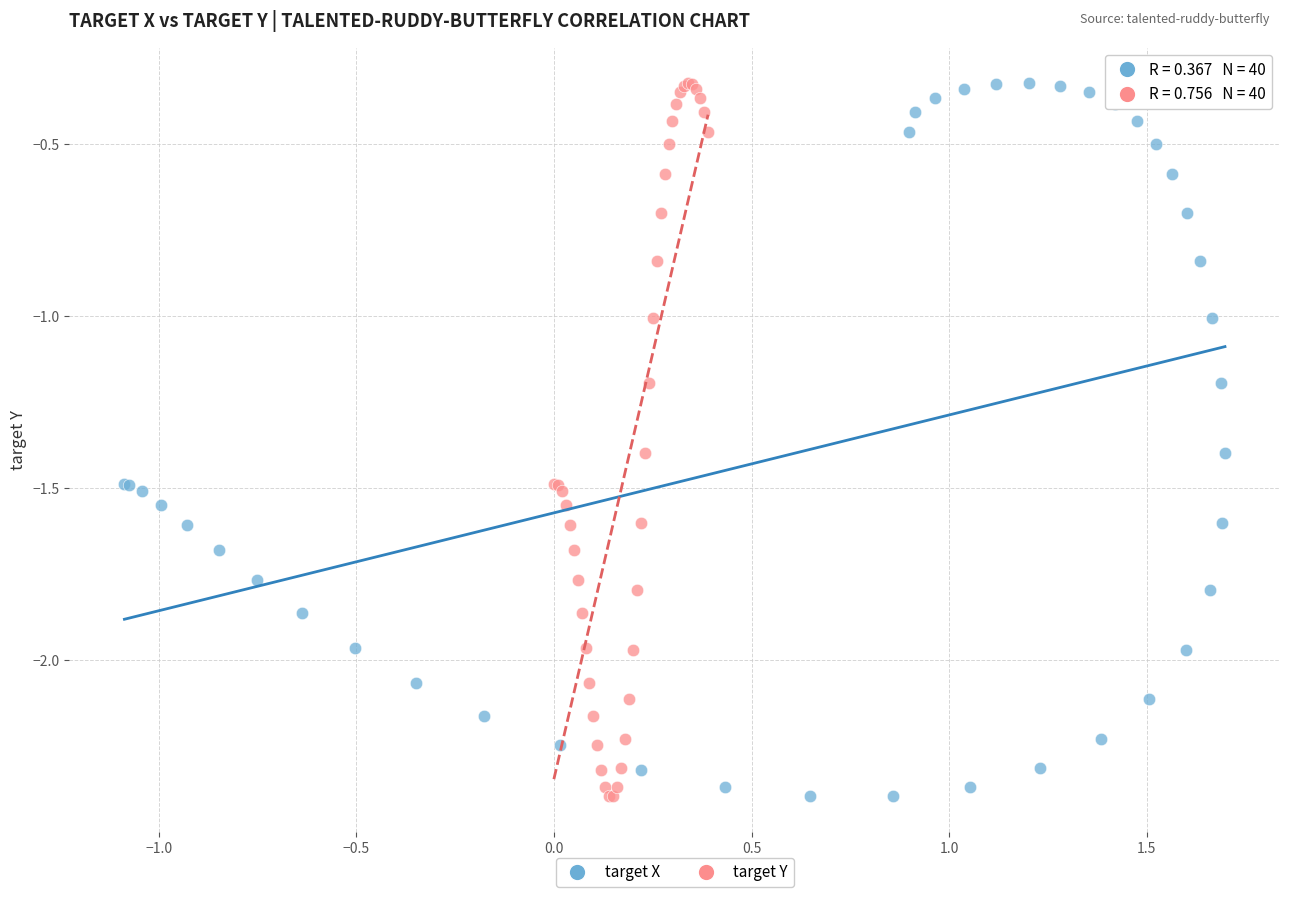

What are all the series names shown in the legend?

target X, target Y